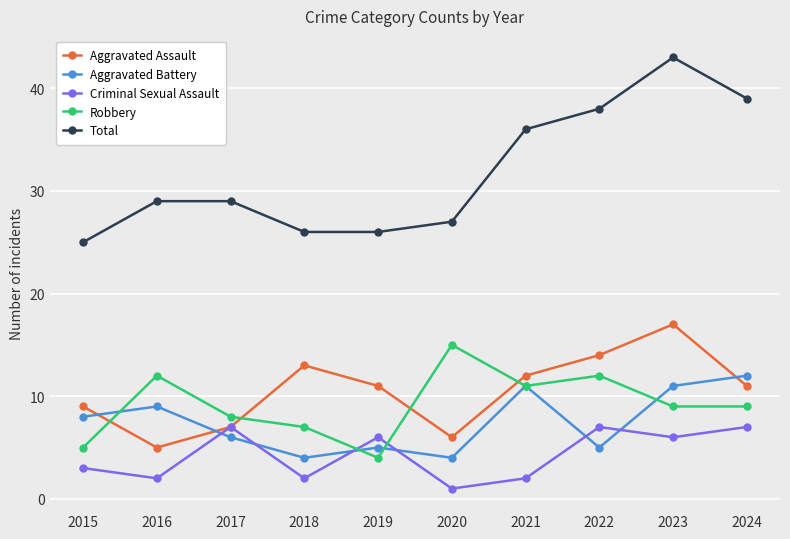

What is the sum of all Aggravated Assault values?

105